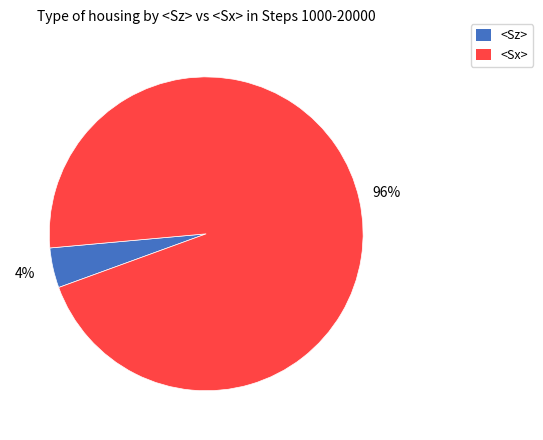

Is there a majority slice in this chart?

Yes